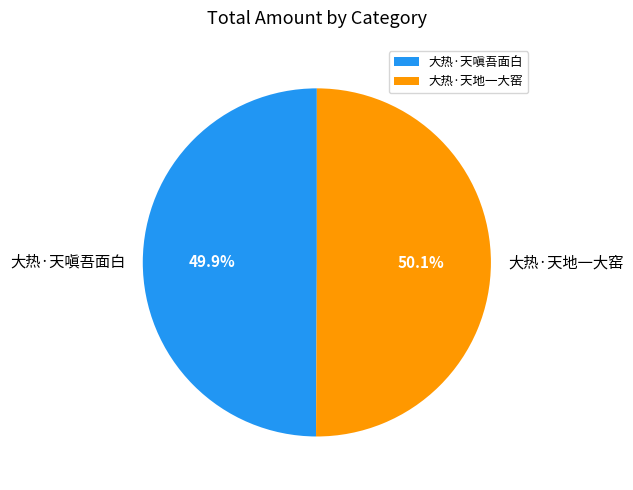

Is the sum of 大热·天地一大窑 and 大热·天嗔吾面白 greater than half?

Yes